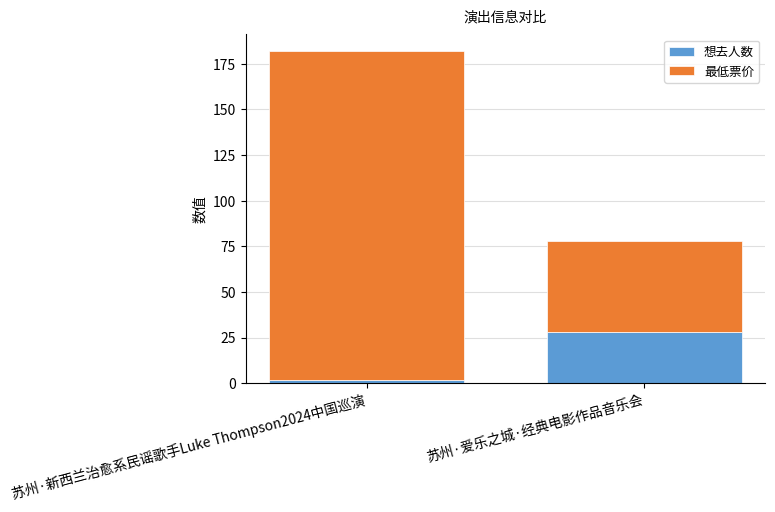

Reading left to right, transcribe the values for 想去人数.

苏州·新西兰治愈系民谣歌手Luke Thompson2024中国巡演=2	苏州·爱乐之城·经典电影作品音乐会=28